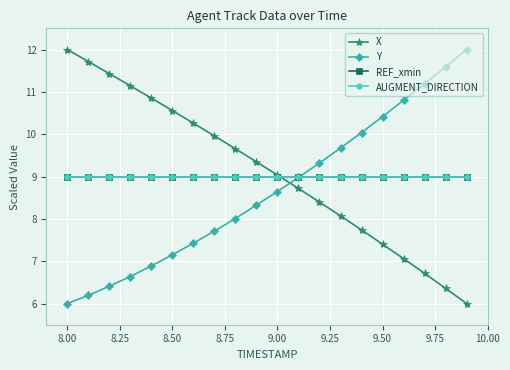

Does the chart have visible grid lines?

Yes